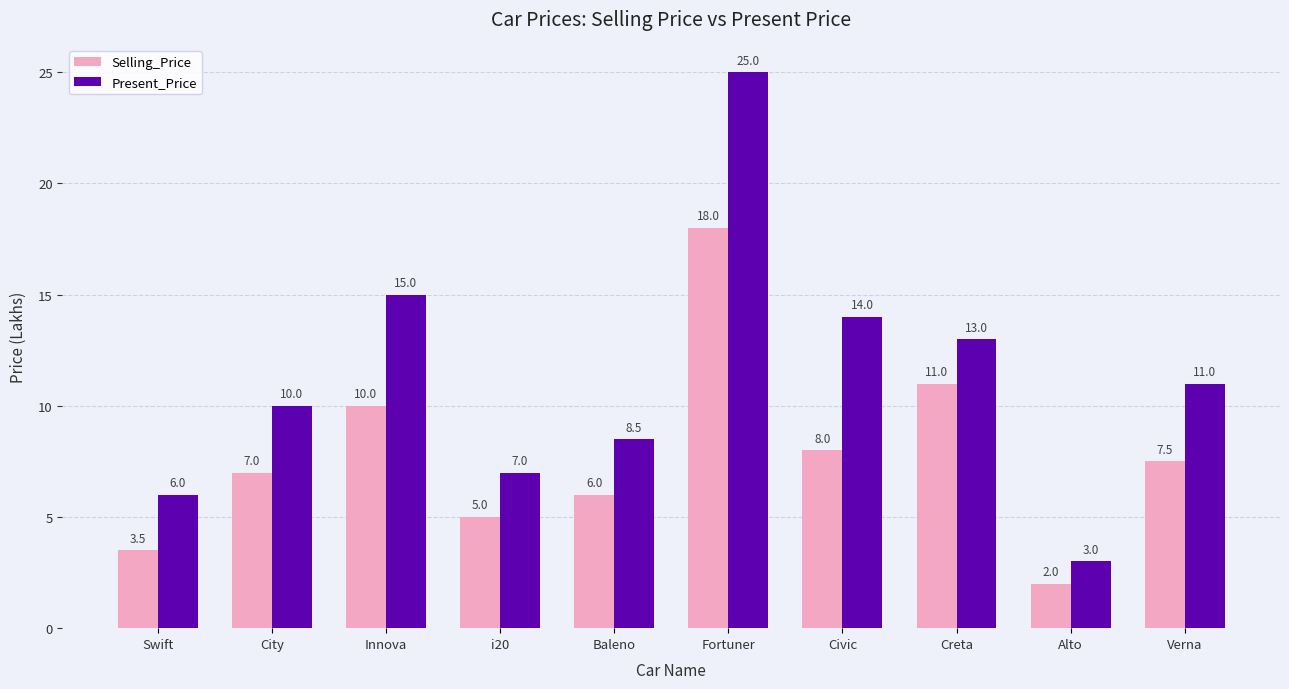

What is the spread (max minus min) of values at Swift?

2.5